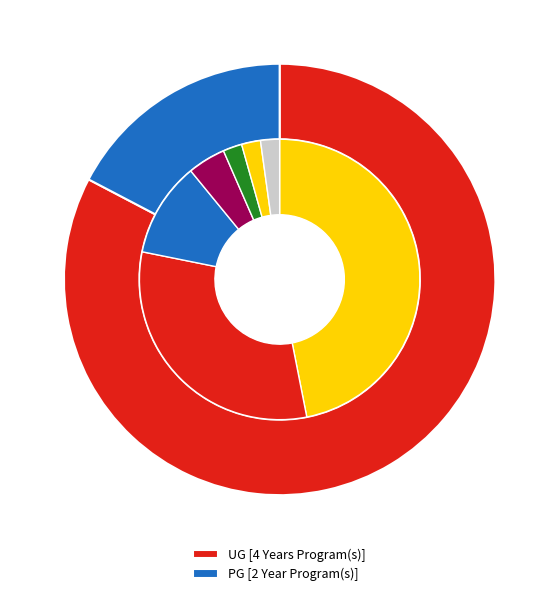

Between UG [4 Years Program(s)] and PG [2 Year Program(s)], which is larger?

UG [4 Years Program(s)]